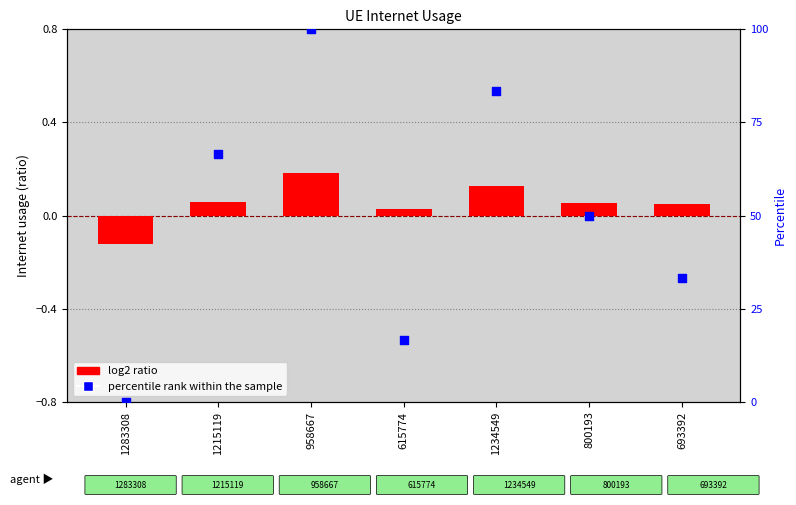

Which series has the largest total across all categories?

percentile rank within the sample